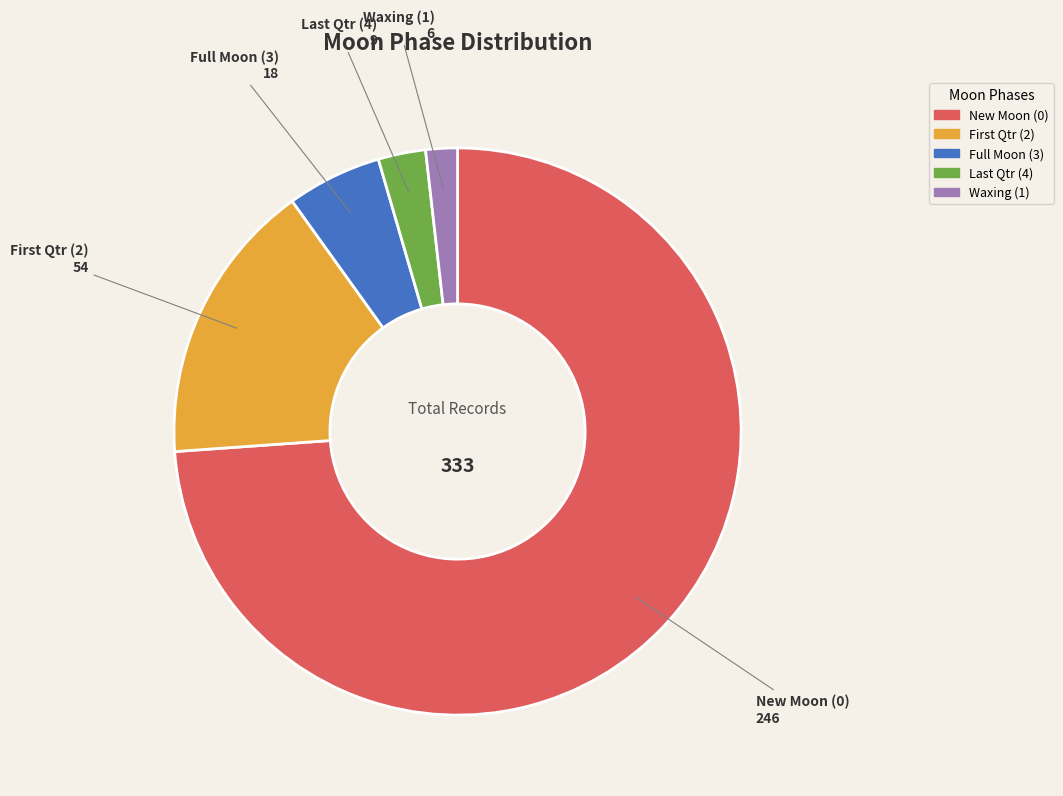

Which category has the biggest portion of the pie?

New Moon (0)